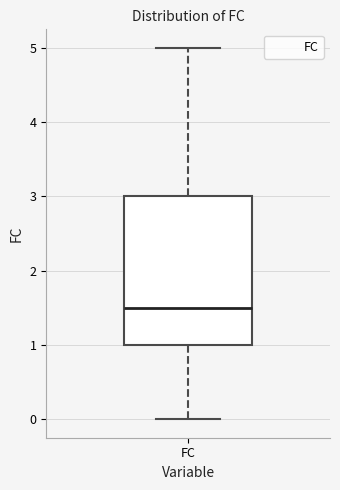

Where does the median line of the box for FC sit on the y-axis? The values are not printed on the chart, so give them approximately, as read against the axis.

1.5